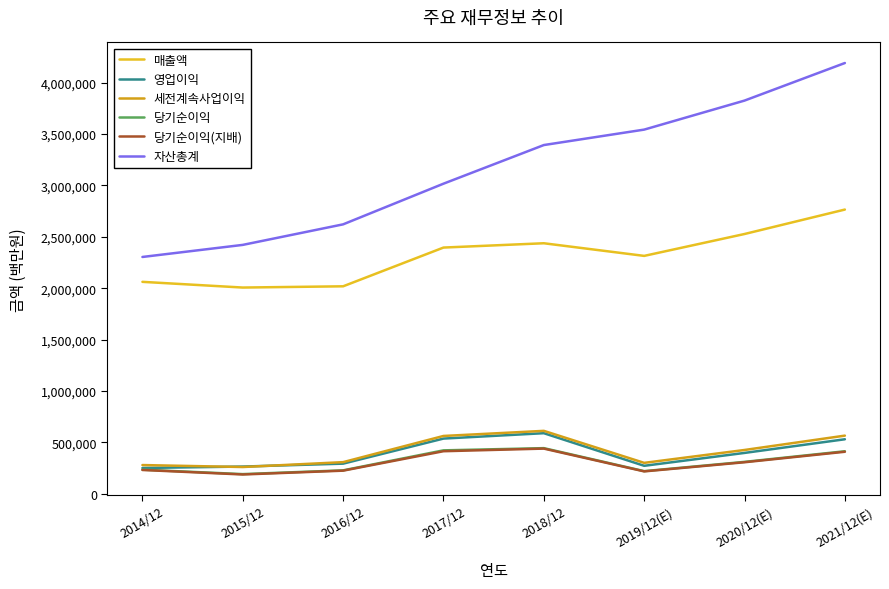

List the labels in order of 자산총계 value, largest first.

2021/12(E), 2020/12(E), 2019/12(E), 2018/12, 2017/12, 2016/12, 2015/12, 2014/12